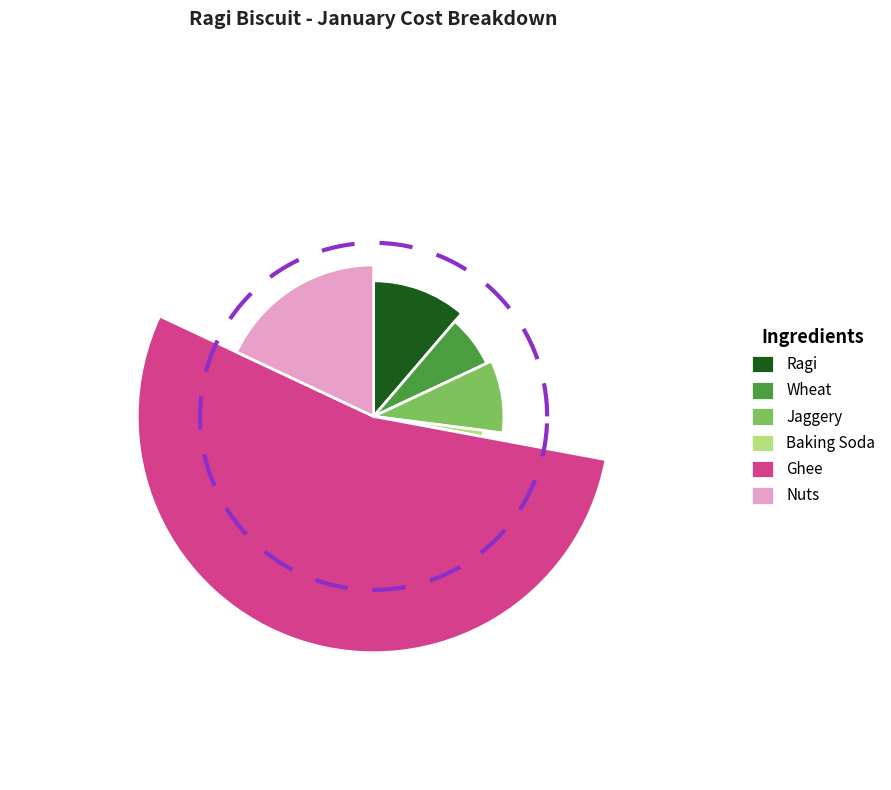

To the nearest percent, what is the combined percentage of Nuts and Ragi?

29%